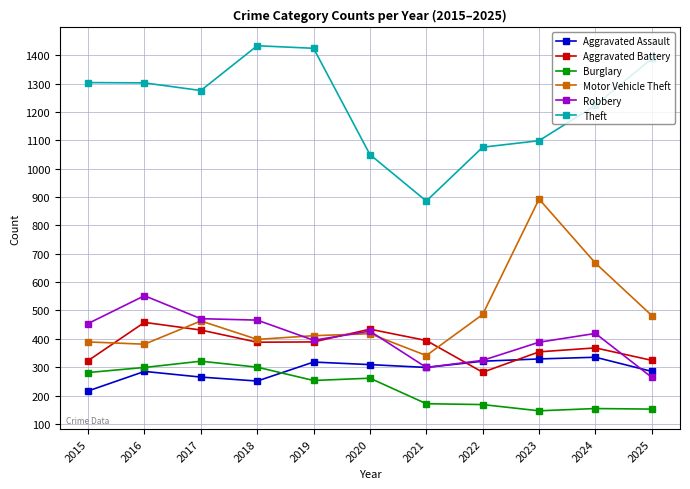

What is the difference between the Theft values at 2022 and 2023?

23